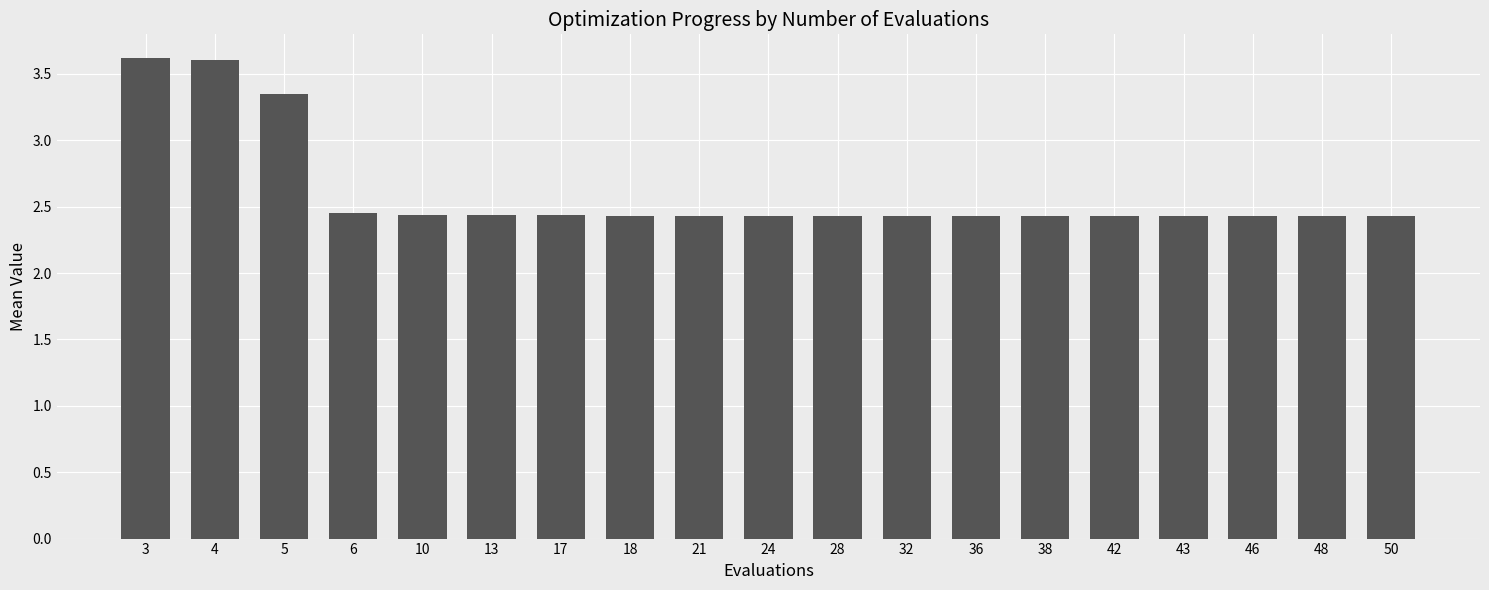

What is the smallest value displayed?

2.4